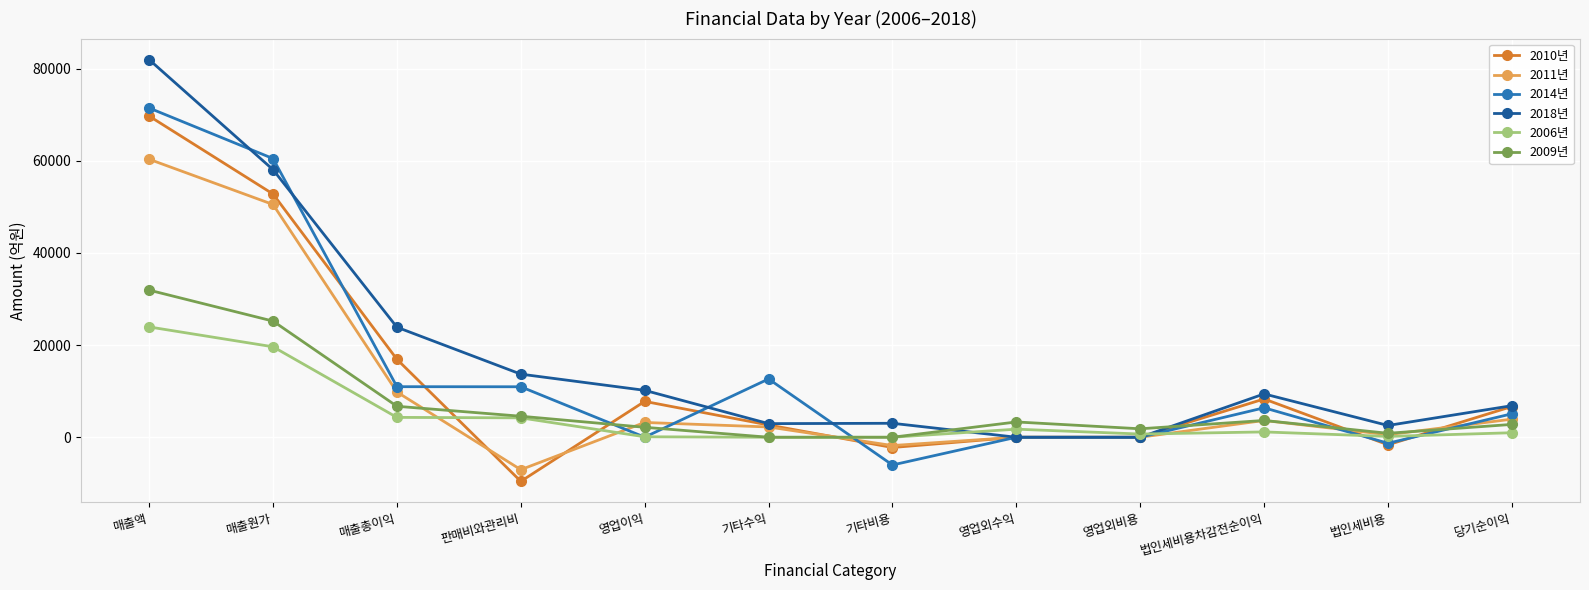

What position from the right is 당기순이익?

1